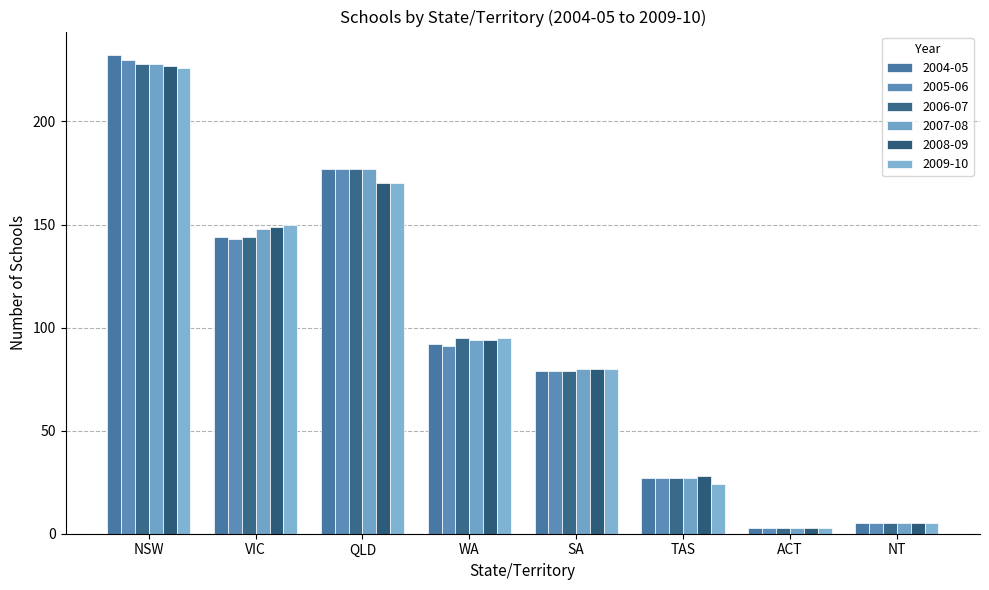

Reading left to right, transcribe all the data shown in this chart.

2004-05: NSW=232	VIC=144	QLD=177	WA=92	SA=79	TAS=27	ACT=3	NT=5
2005-06: NSW=230	VIC=143	QLD=177	WA=91	SA=79	TAS=27	ACT=3	NT=5
2006-07: NSW=228	VIC=144	QLD=177	WA=95	SA=79	TAS=27	ACT=3	NT=5
2007-08: NSW=228	VIC=148	QLD=177	WA=94	SA=80	TAS=27	ACT=3	NT=5
2008-09: NSW=227	VIC=149	QLD=170	WA=94	SA=80	TAS=28	ACT=3	NT=5
2009-10: NSW=226	VIC=150	QLD=170	WA=95	SA=80	TAS=24	ACT=3	NT=5